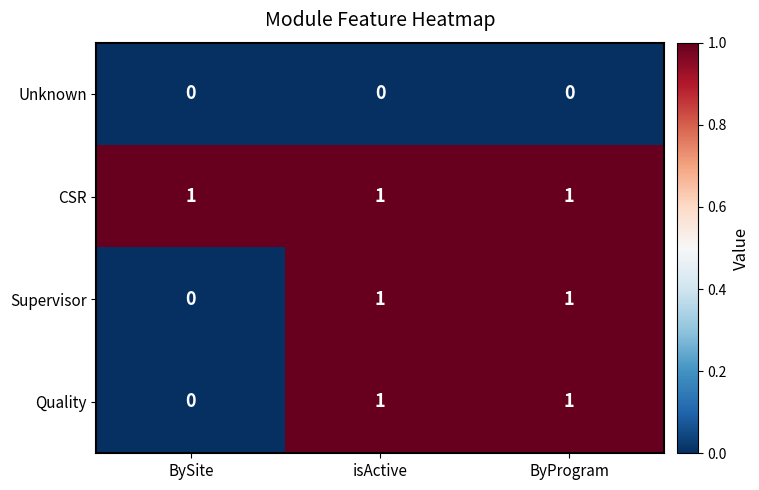

What is the total value across all series at isActive?

3